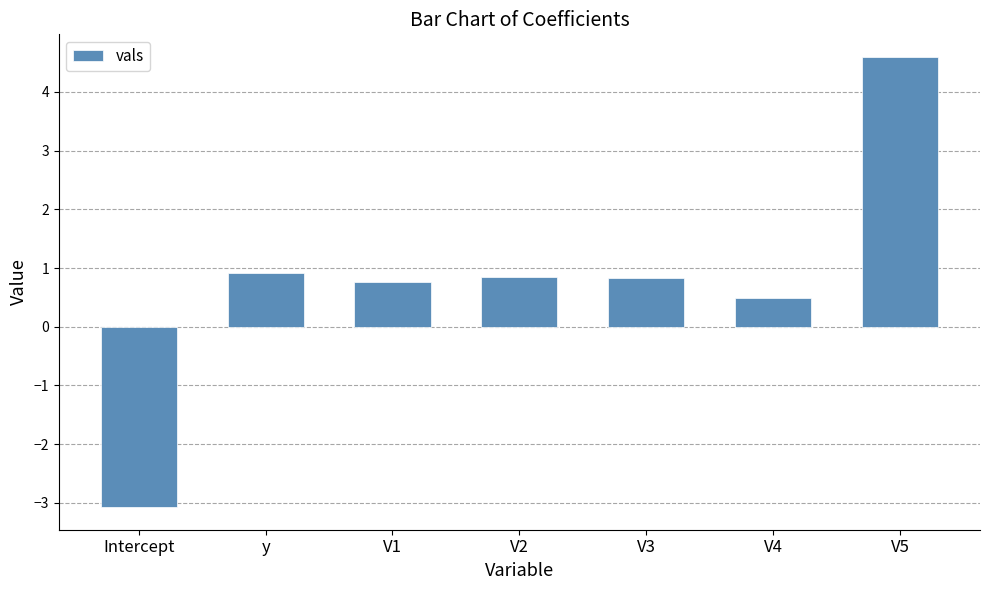

What is the greatest value displayed?

4.6